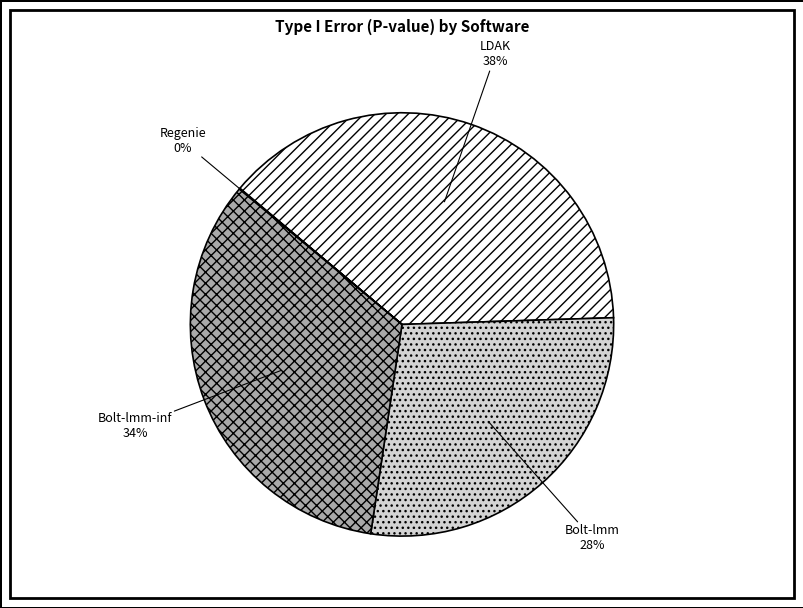

Does Bolt-lmm-inf represent more than half of the total?

No